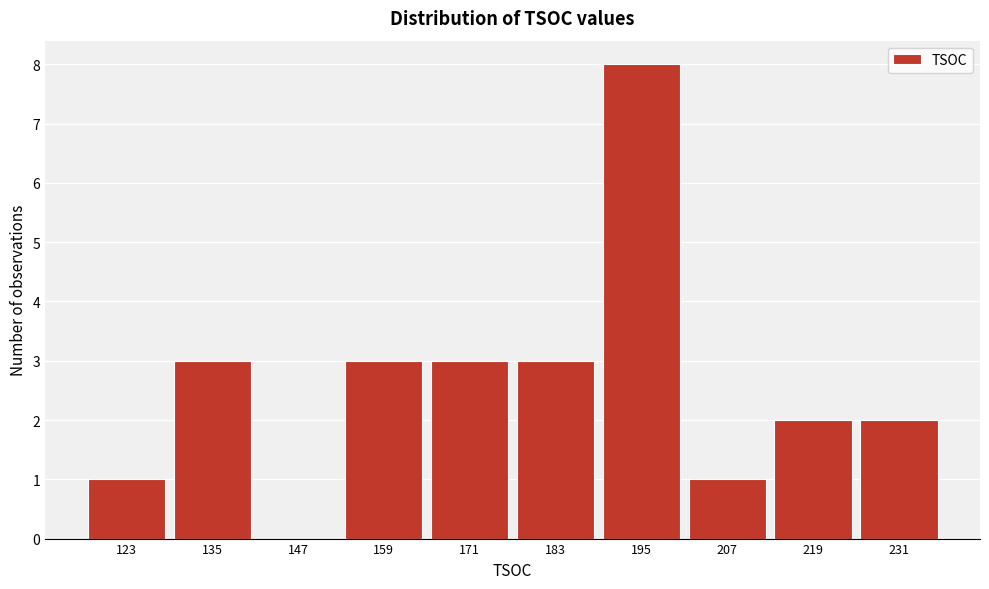

Reading left to right, transcribe all the data shown in this chart.

123=1	135=3	147=0	159=3	171=3	183=3	195=8	207=1	219=2	231=2